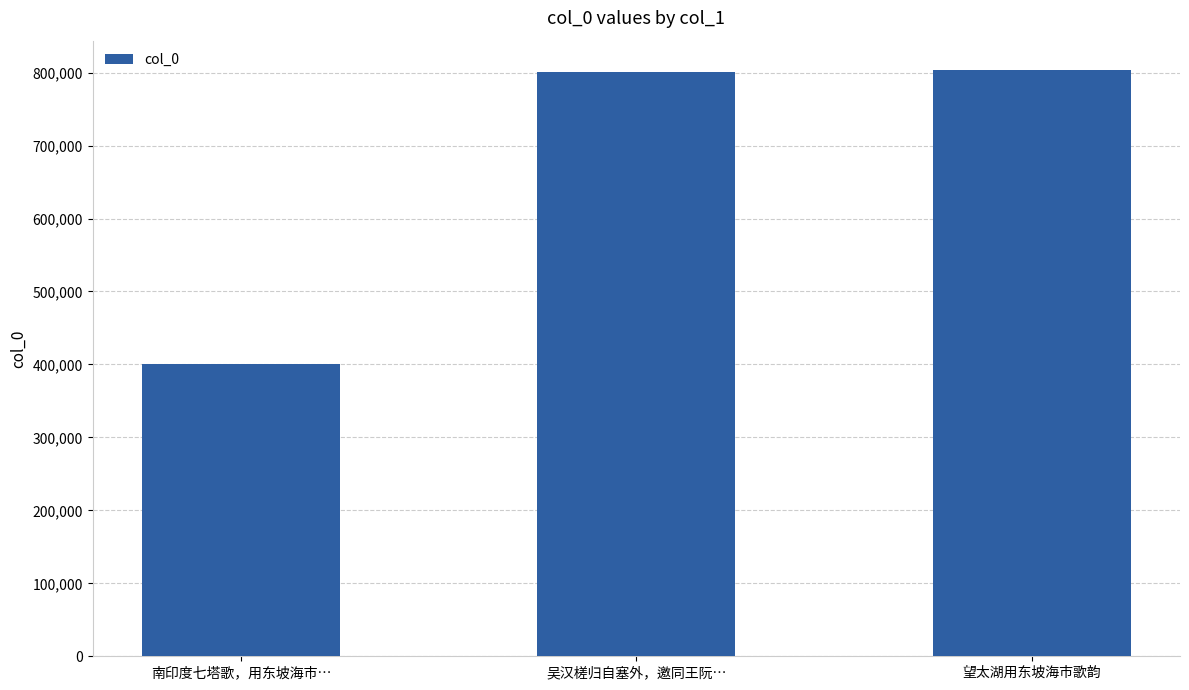

Approximately how many times larger is the value at 望太湖用东坡海市歌韵 compared to 吴汉槎归自塞外，邀同王阮…?

1.0